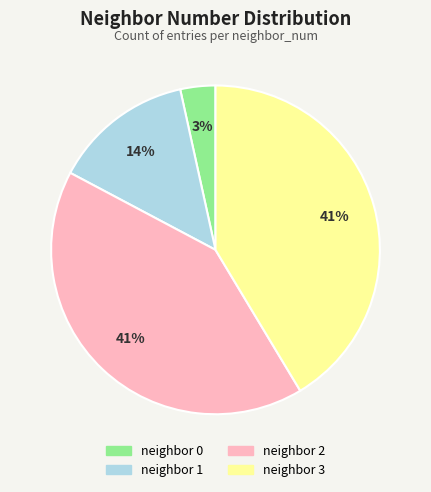

What is the smallest slice in the pie chart?

neighbor 0